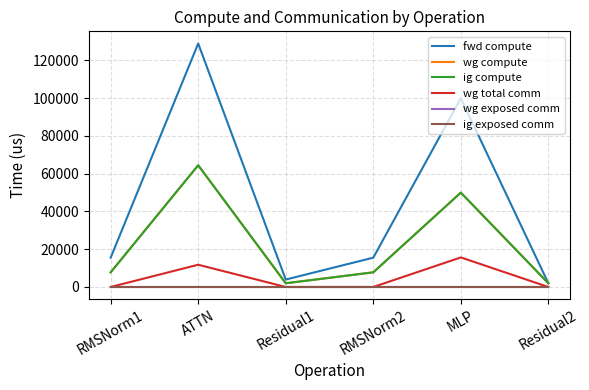

Is this an area chart (filled region under the line)?

No